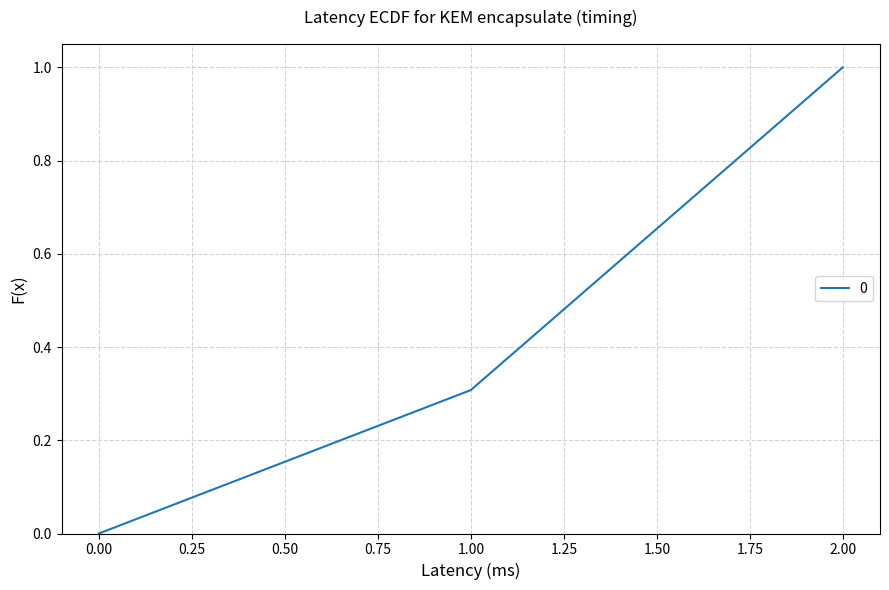

How many positive values are there?

2